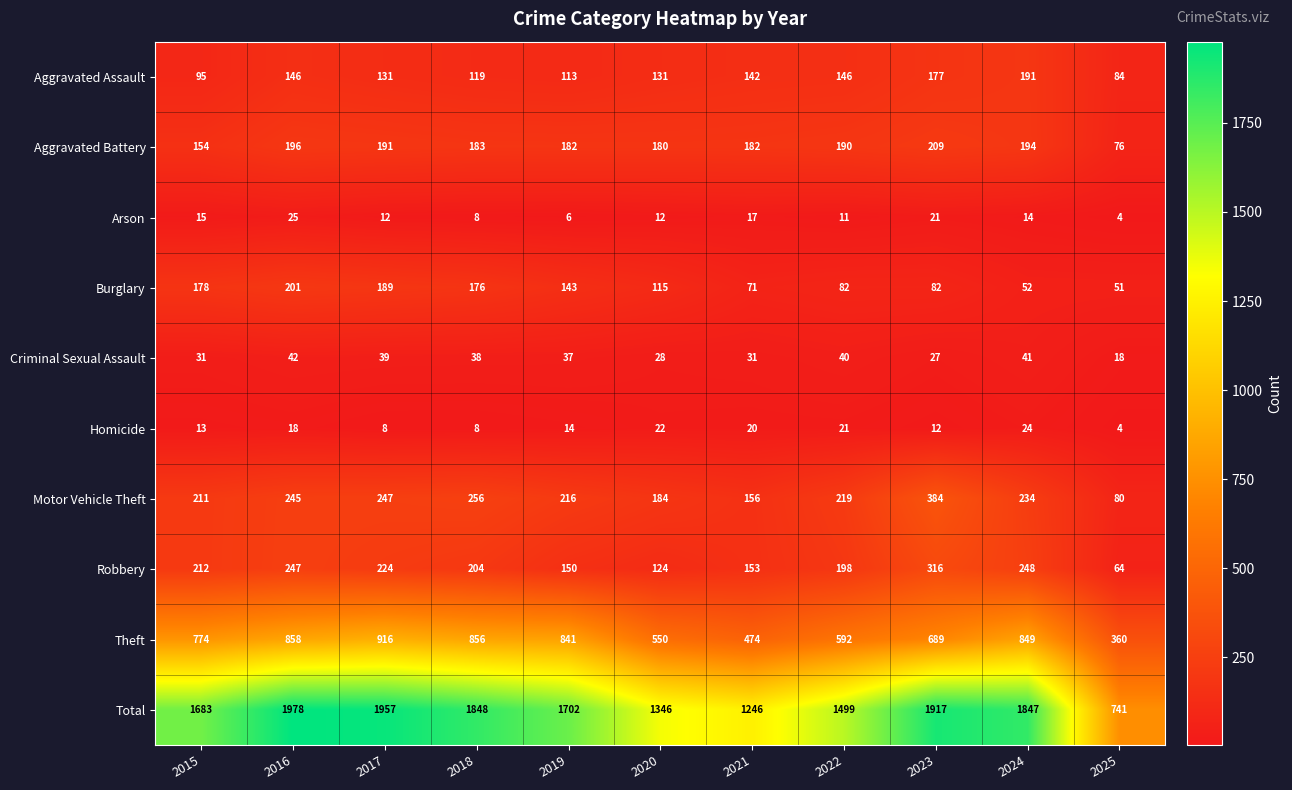

What is the difference between the maximum and minimum values in the Criminal Sexual Assault series?

24